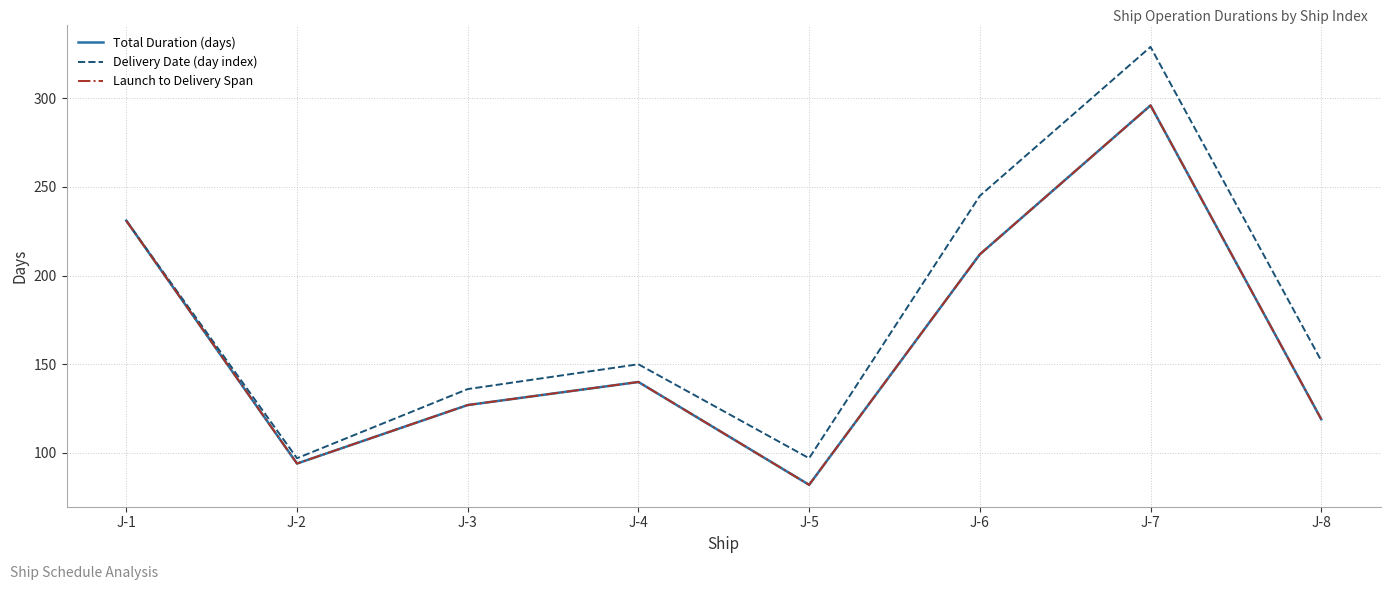

Does the chart display data point markers on the line(s)?

No